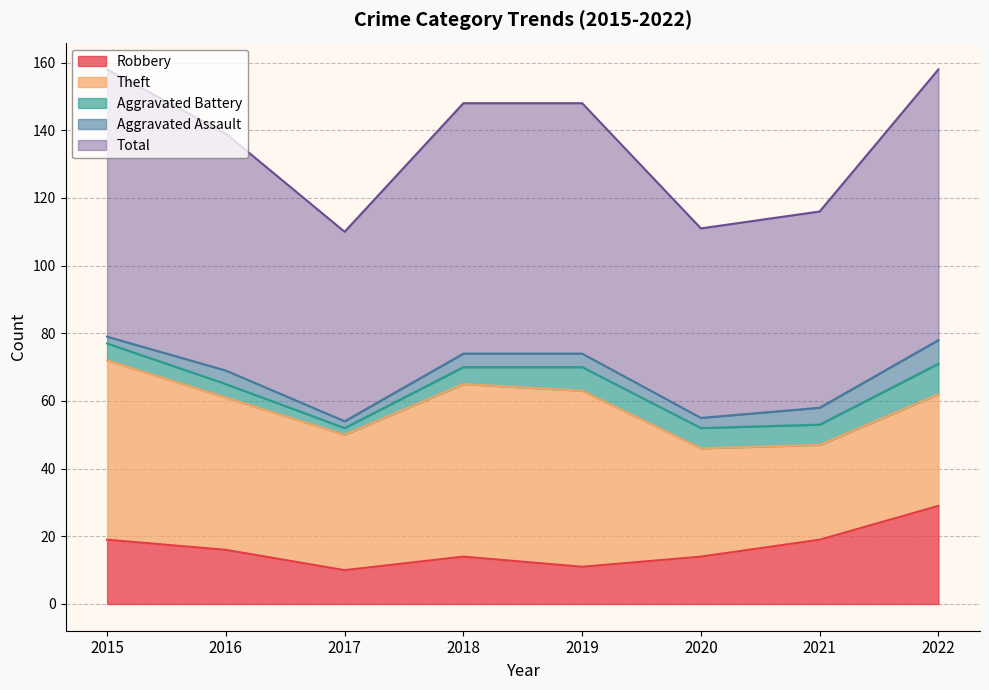

Count the number of data series in this chart.

5